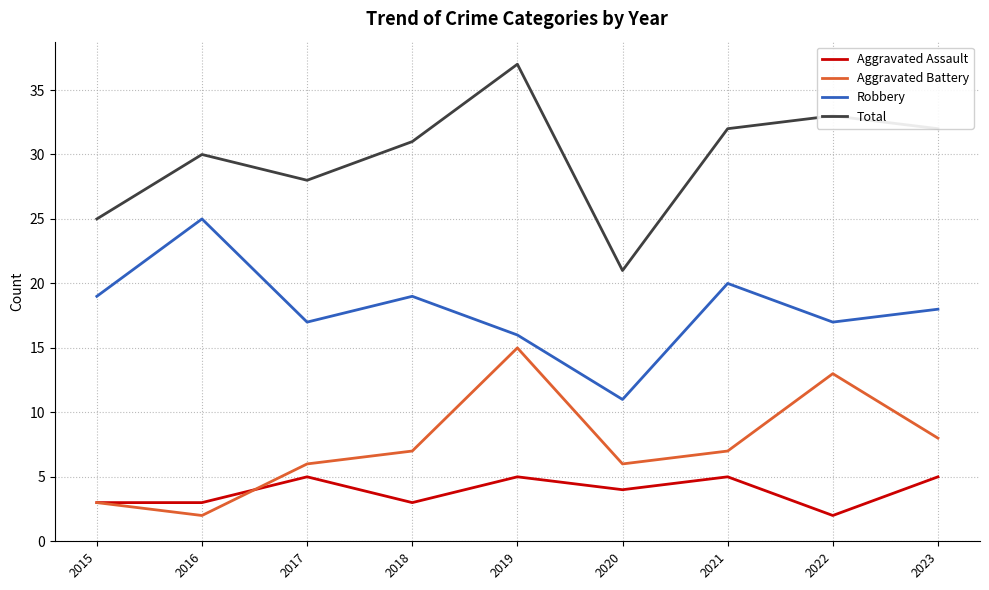

What is the difference between the maximum and minimum values in the Robbery series?

14